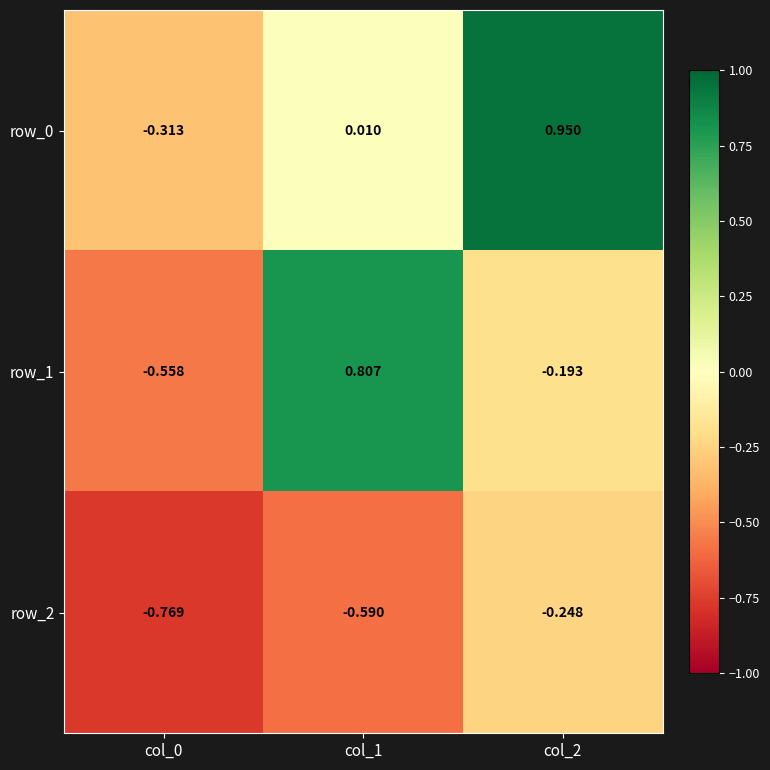

The value of row_2 at col_2 is -0.1. True or false?

False